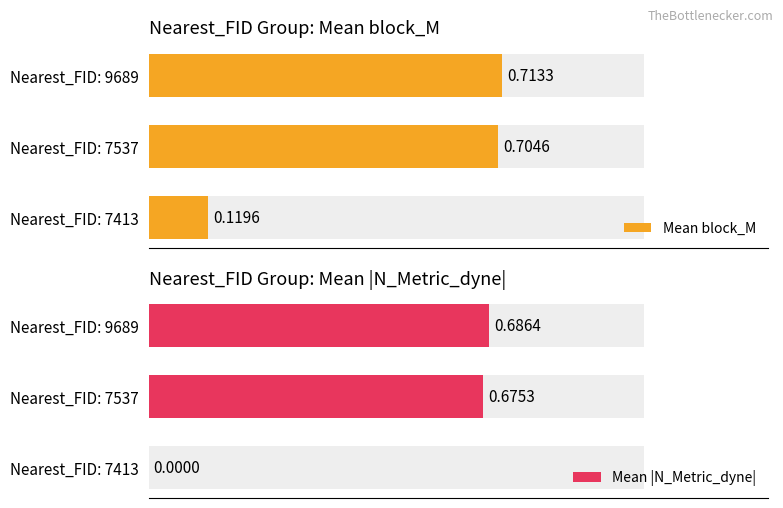

Reading left to right, what are all the values shown in this chart?

Mean block_M: 0=0.1	1=0.7	2=0.7
Mean |N_Metric_dyne|: 0=0.0	1=0.7	2=0.7